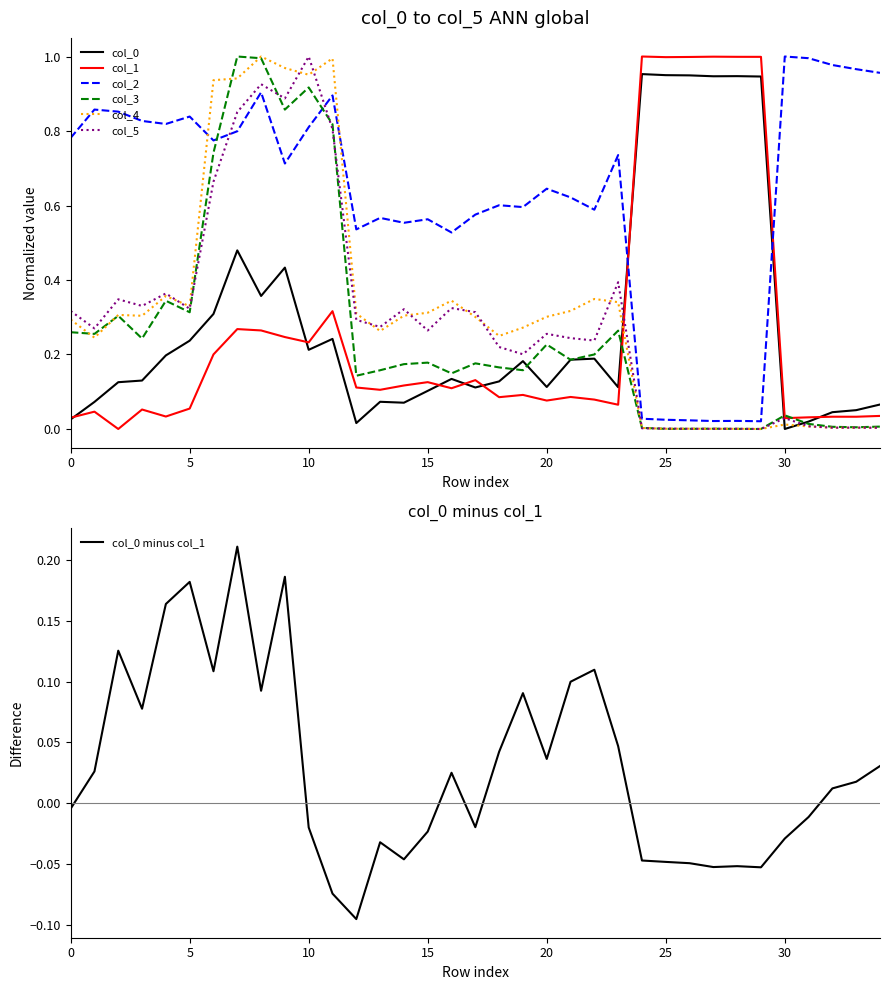

How many interior local valleys does the col_3 series have?

11